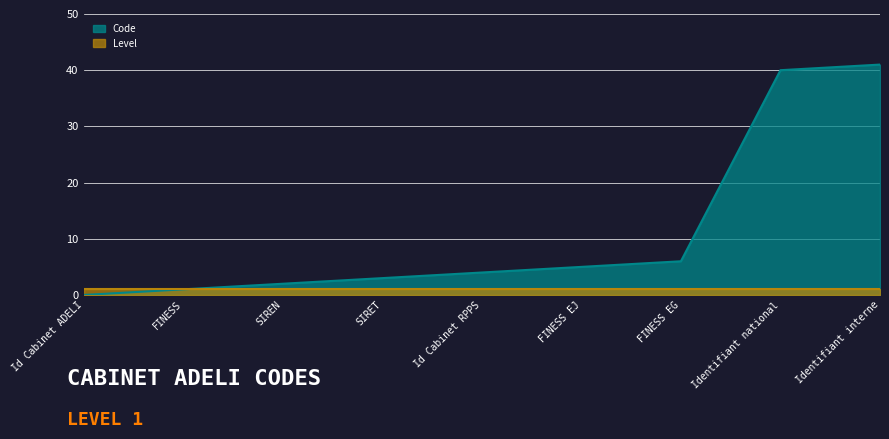

What is the value of the 8th point from the left?

40